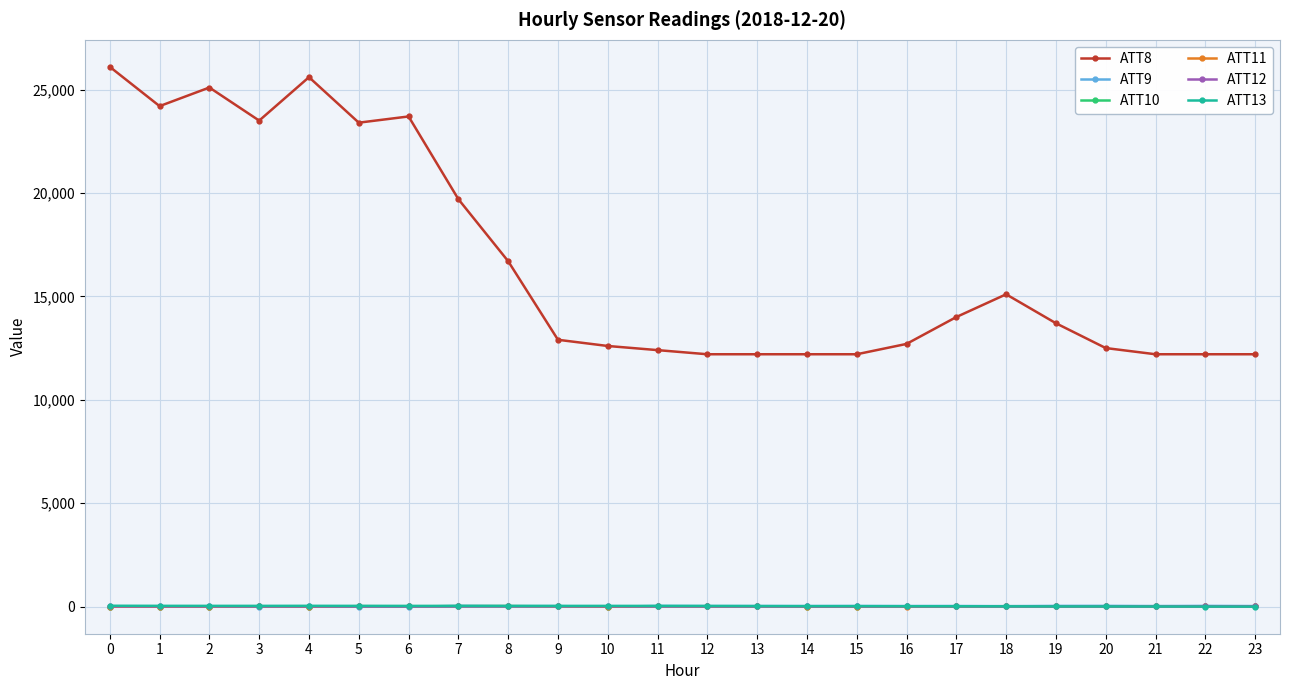

What is the difference between the second highest and minimum values in the ATT9 series?

40.9